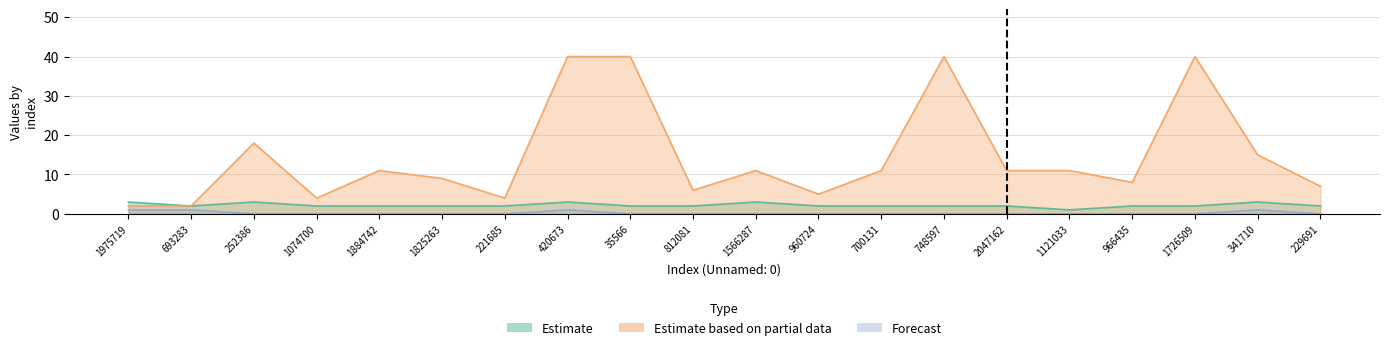

What is the difference between the second highest and minimum values in the Estimate based on partial data series?

38